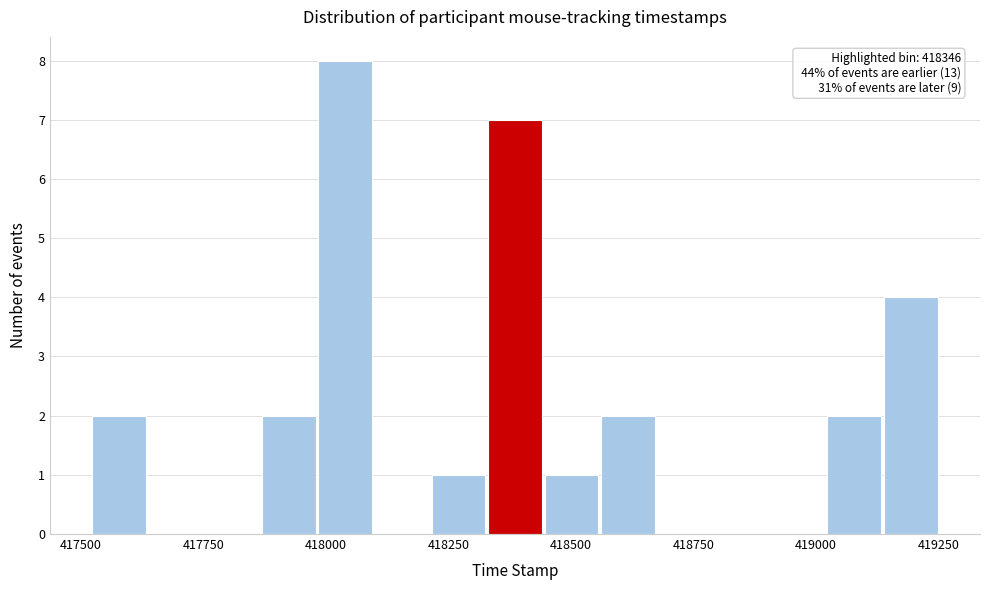

Read against the x-axis, roughly where is the centre of the tallest bar?

418050